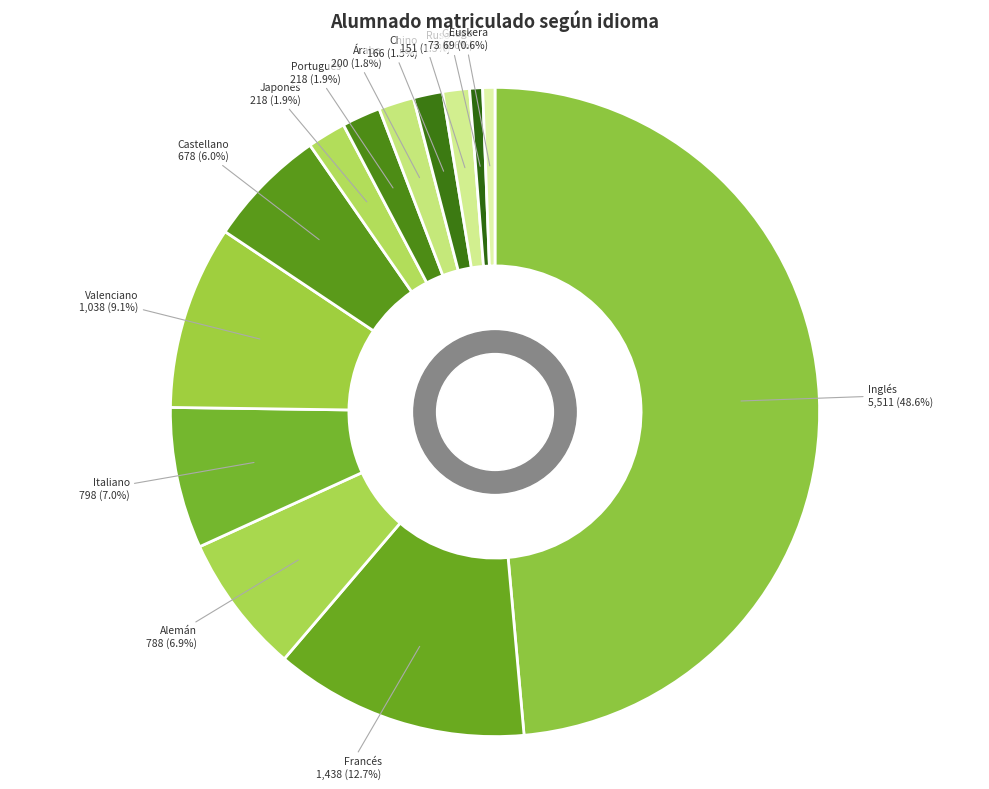

Rank the categories by value from lowest to highest.

Euskera, Griego, Ruso, Chino, Árabe, Japonés, Portugués, Castellano, Alemán, Italiano, Valenciano, Francés, Inglés